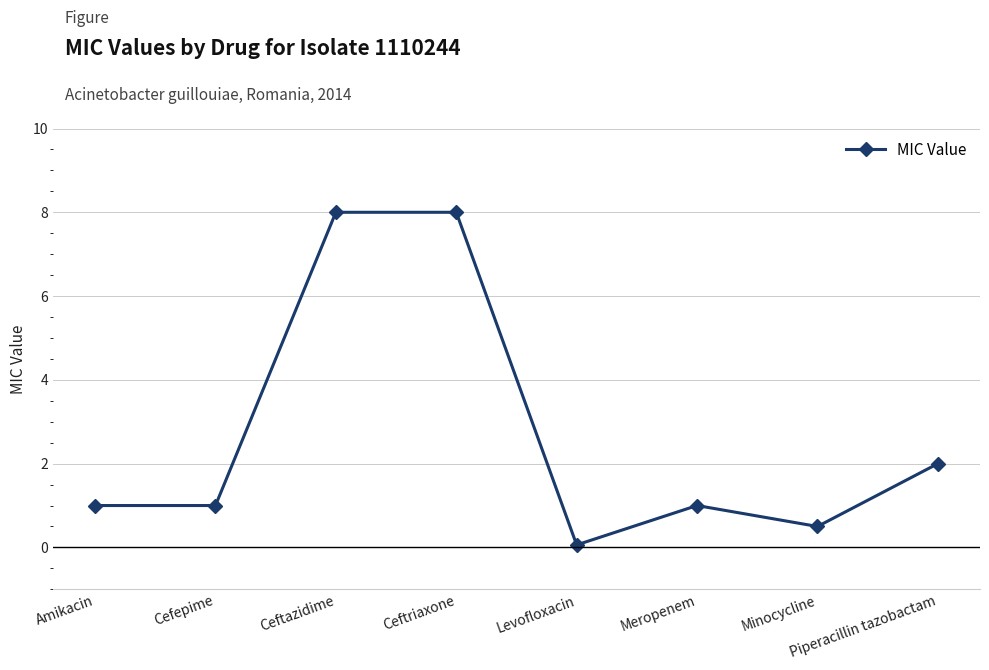

What is the difference between the values at Ceftriaxone and Amikacin?

7.0